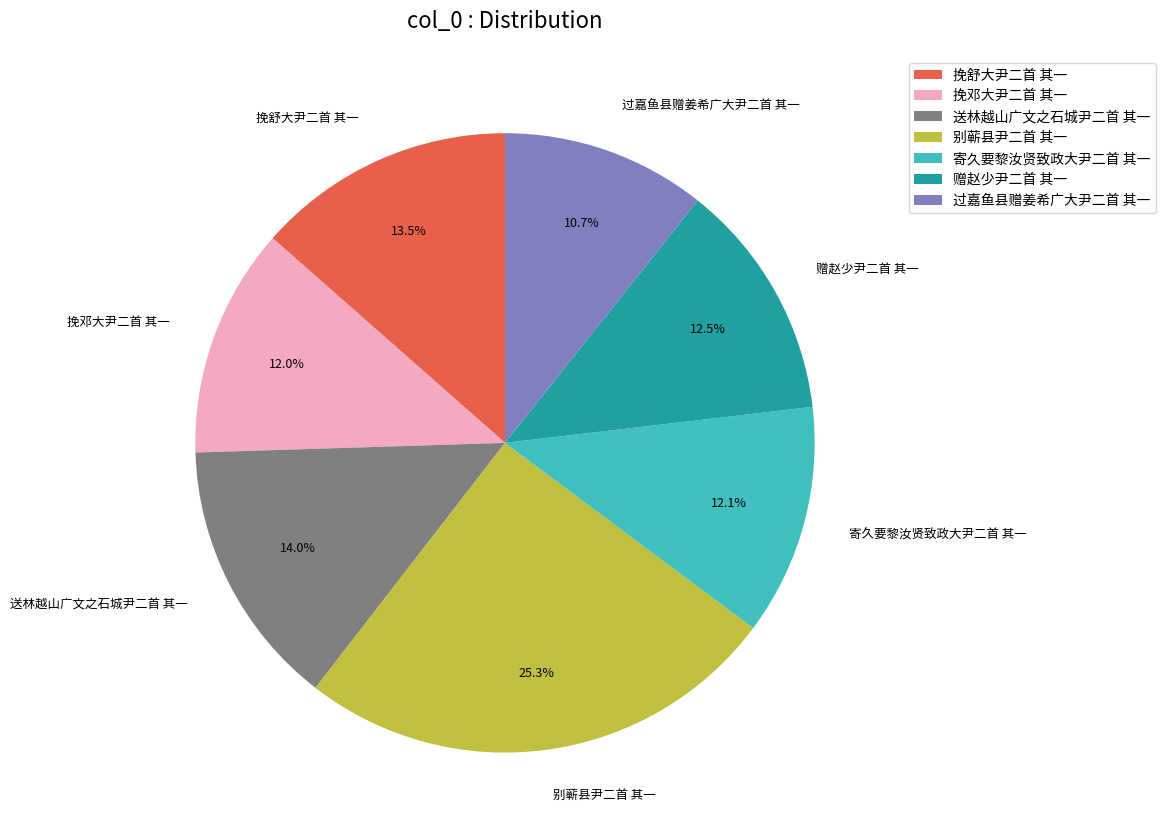

What is the largest slice in the pie chart?

别蕲县尹二首 其一